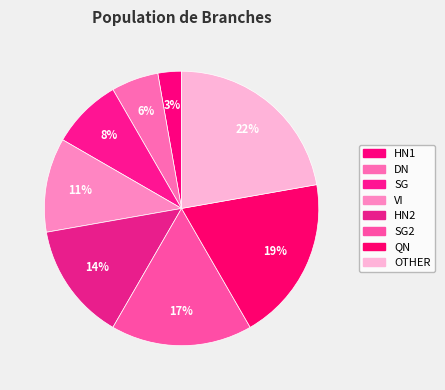

To the nearest percent, what is the average slice percentage?

12%